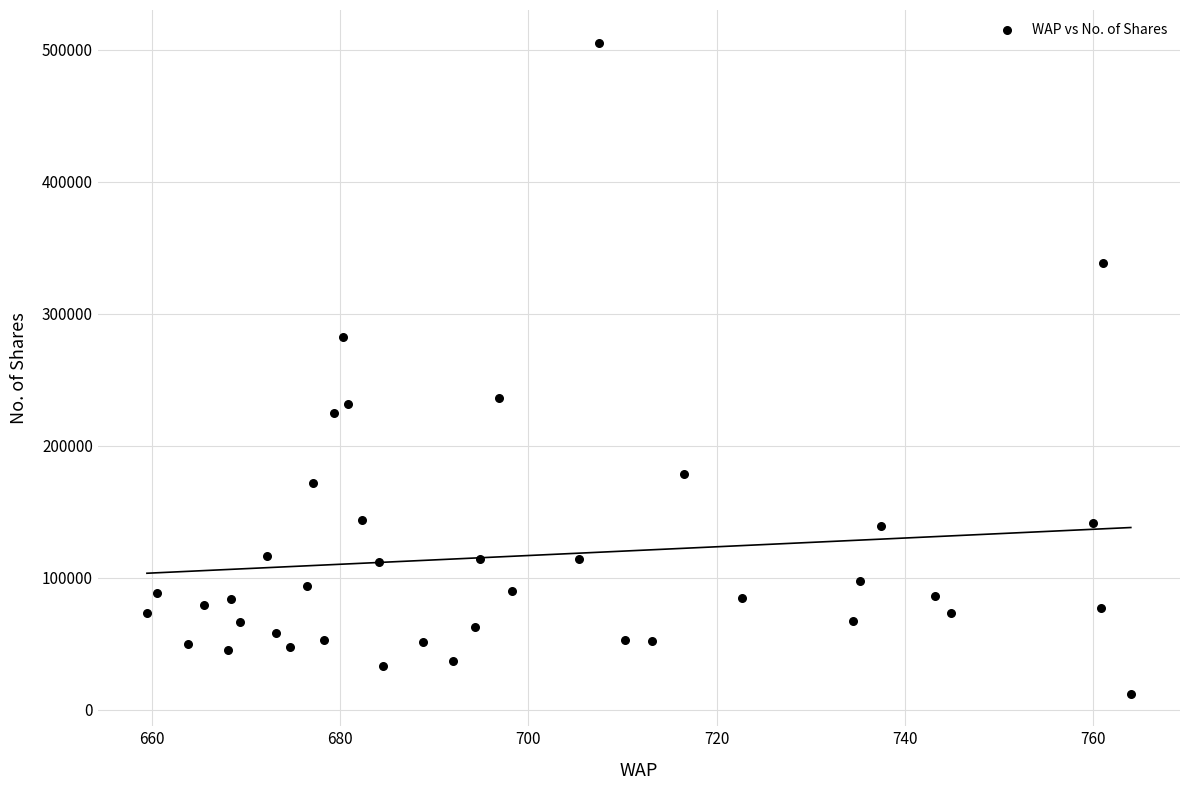

What is the range of Y values (max minus min)?

493211